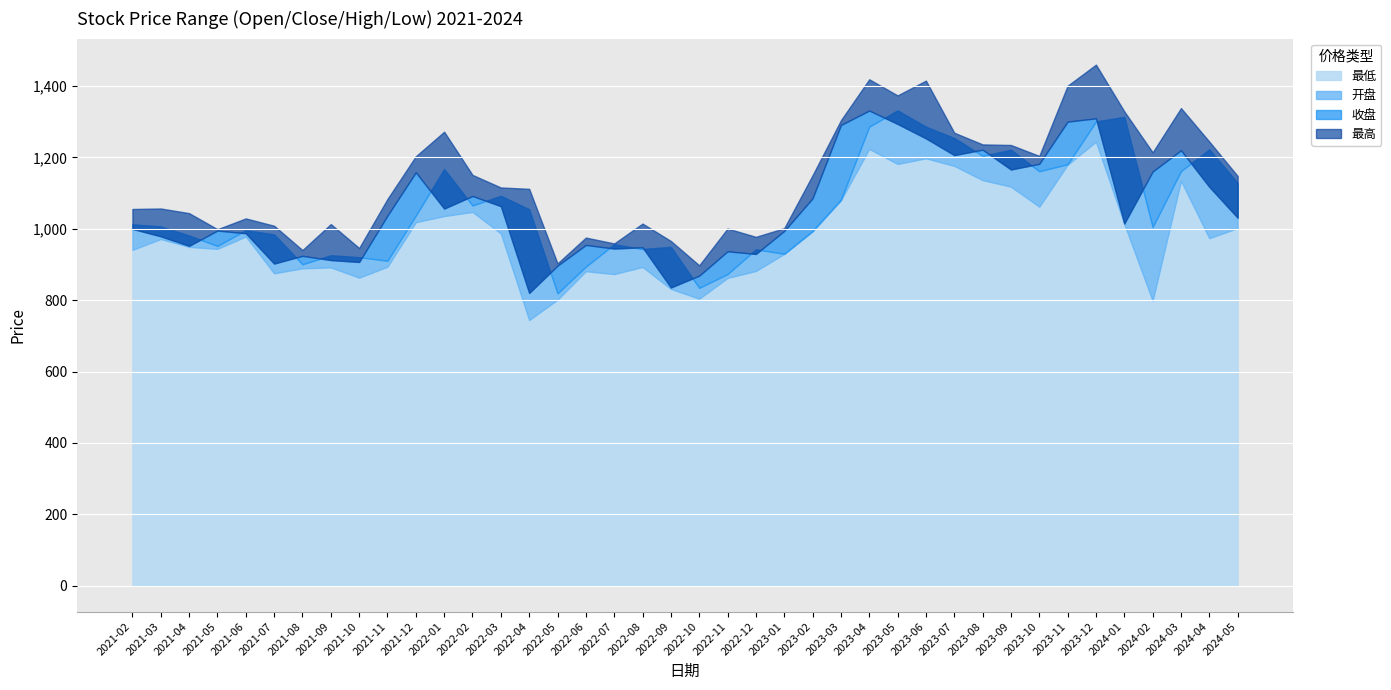

Which label corresponds to the smallest value in the chart?

2022-04